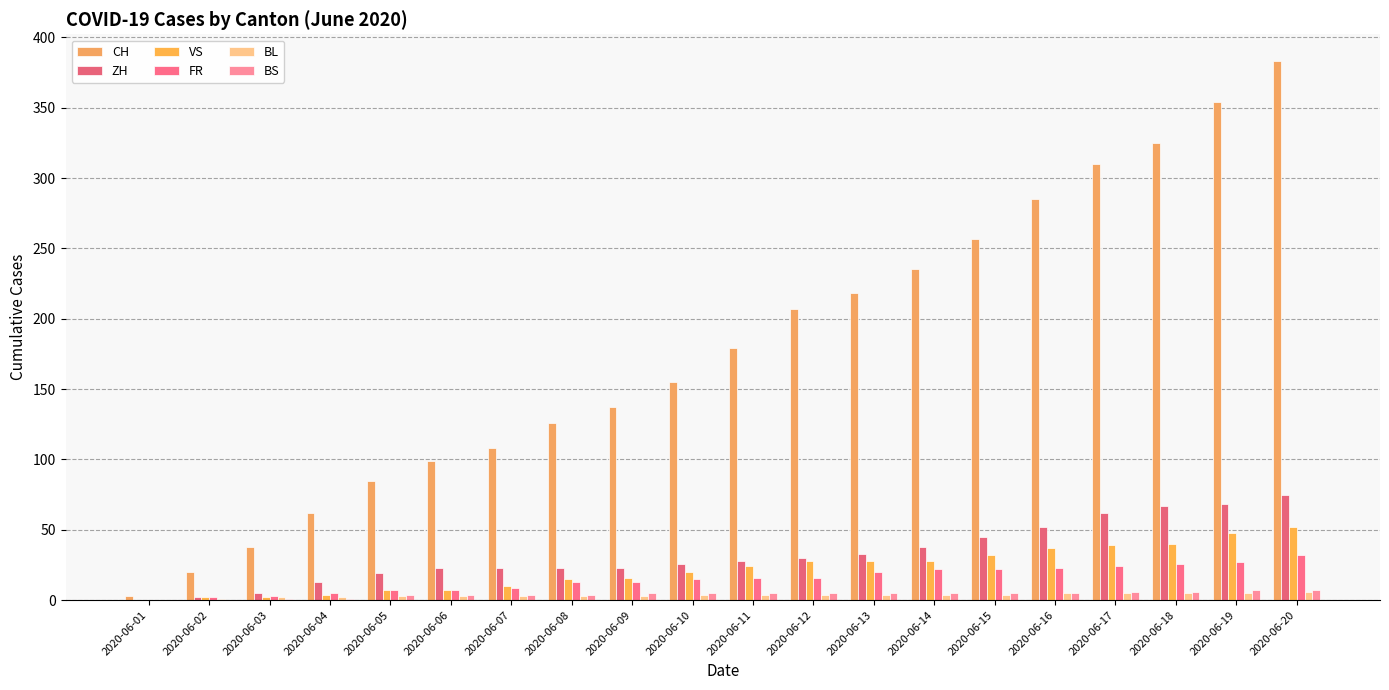

What is the sum of the BL values at 2020-06-04 and 2020-06-03?

4